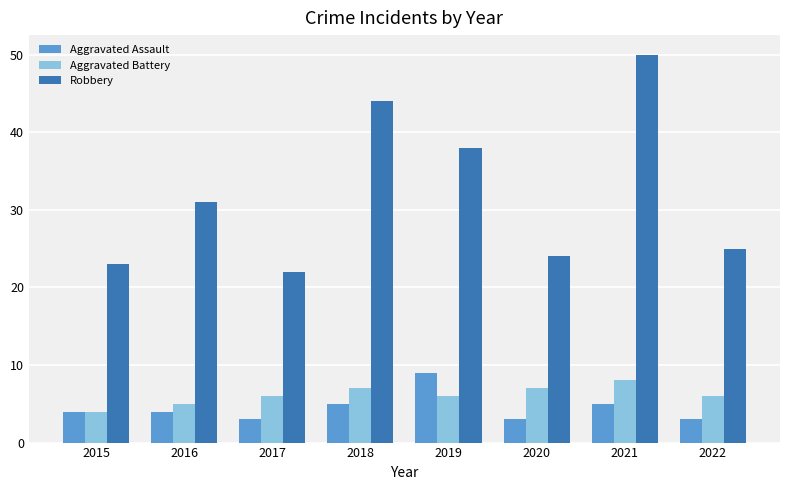

Between 2017 and 2019, which series saw the biggest shift?

Robbery